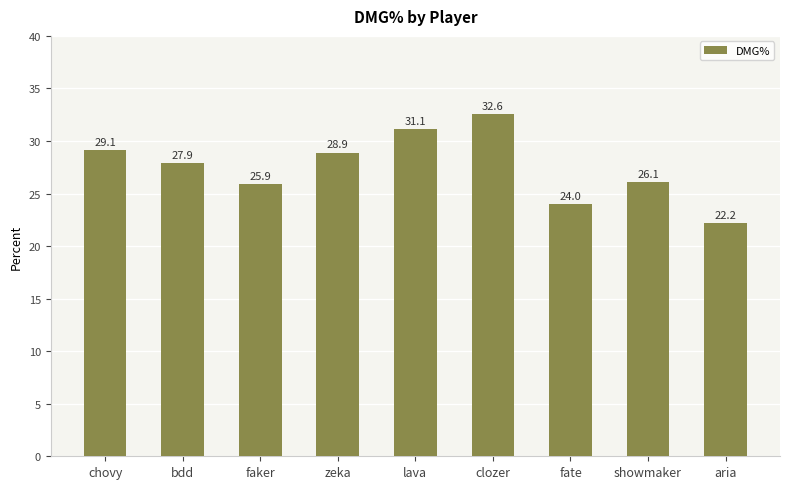

What is the average value?

27.5